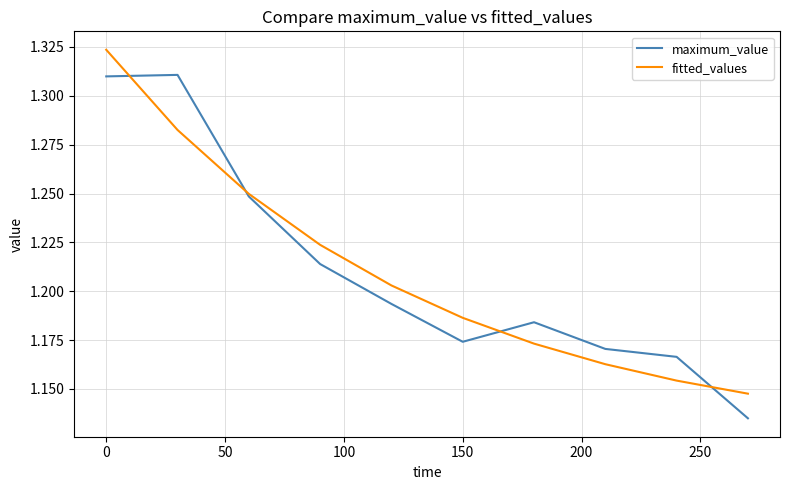

List the series in order of their peak value, lowest first.

maximum_value, fitted_values